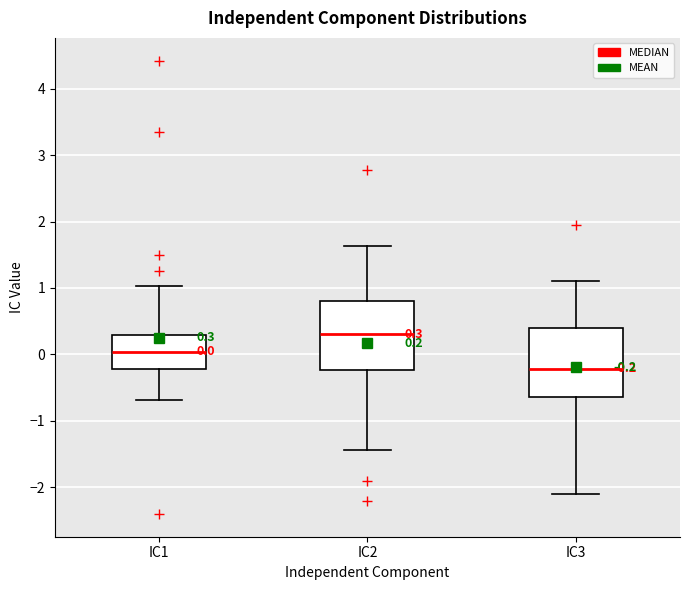

Which box has the lowest median line?

IC3